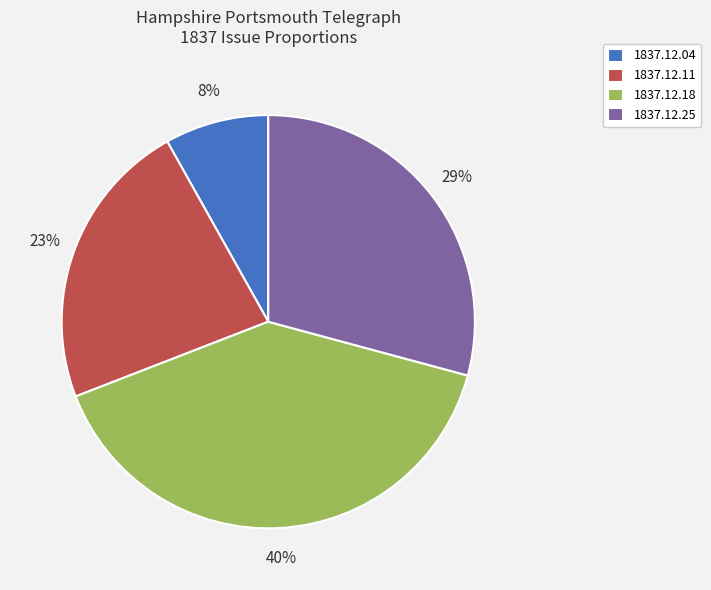

True or false: 1837.12.18 accounts for 30% of the total.

False